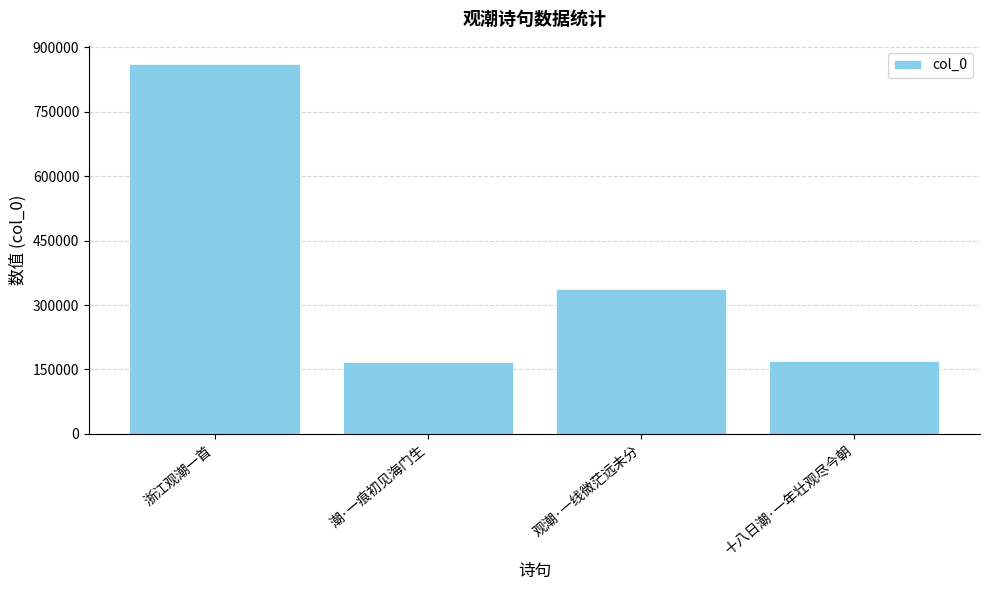

What is the average value?

383387